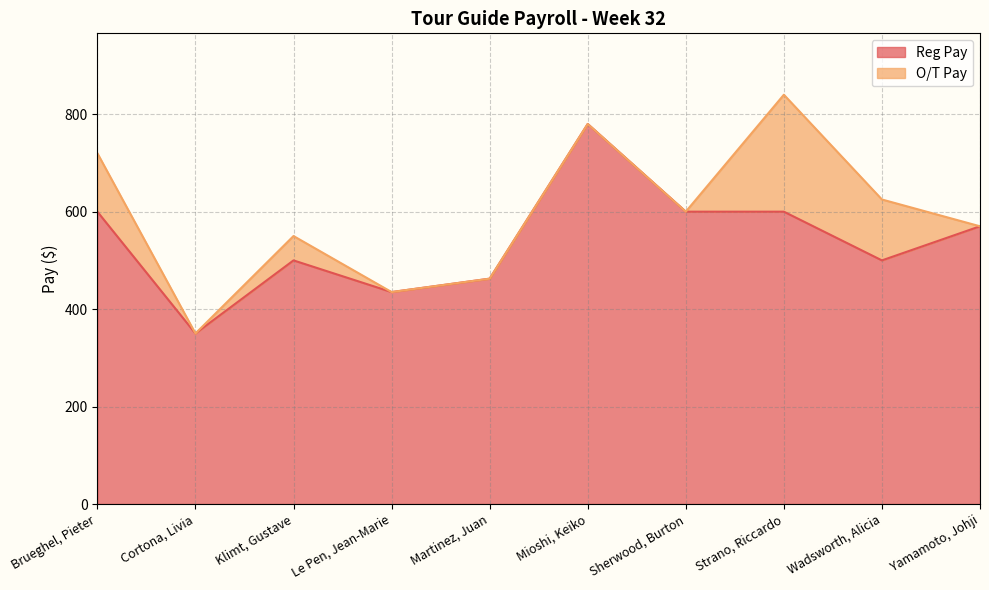

What is the difference between the maximum and second lowest values?

345.0